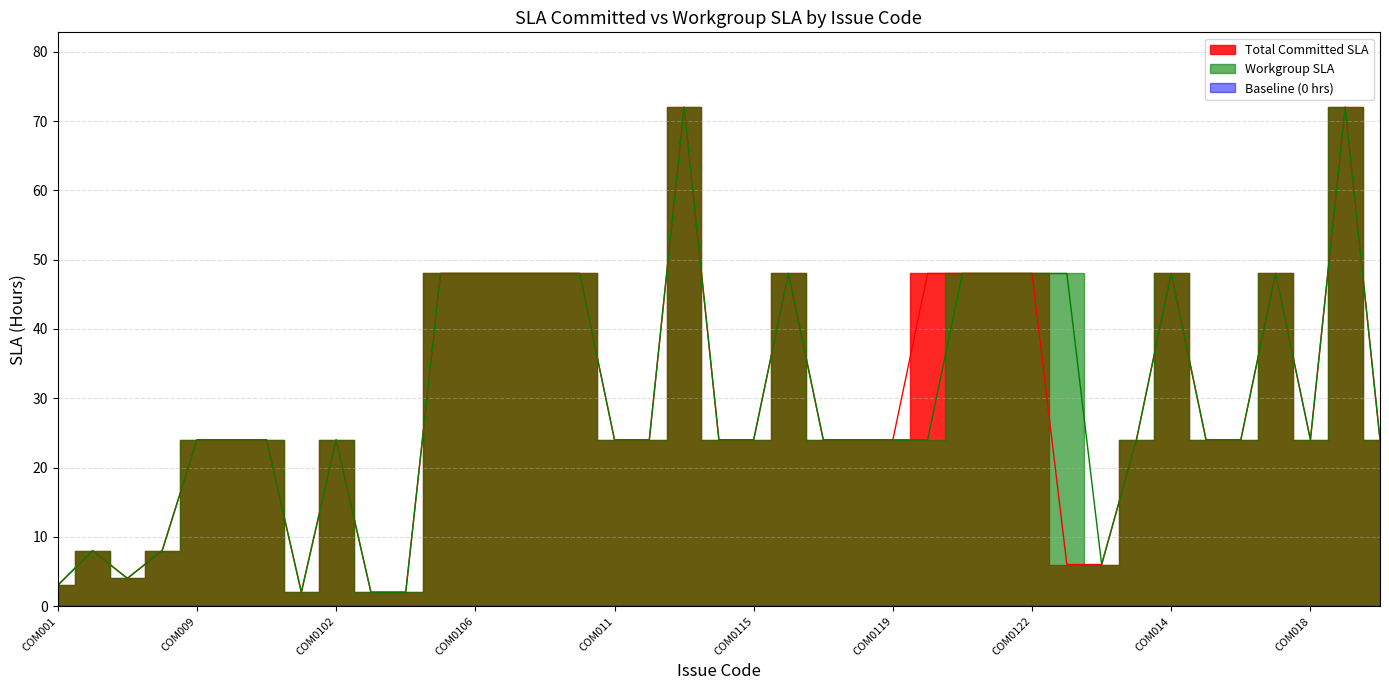

True or false: the data shows 86 at COM0120.

False